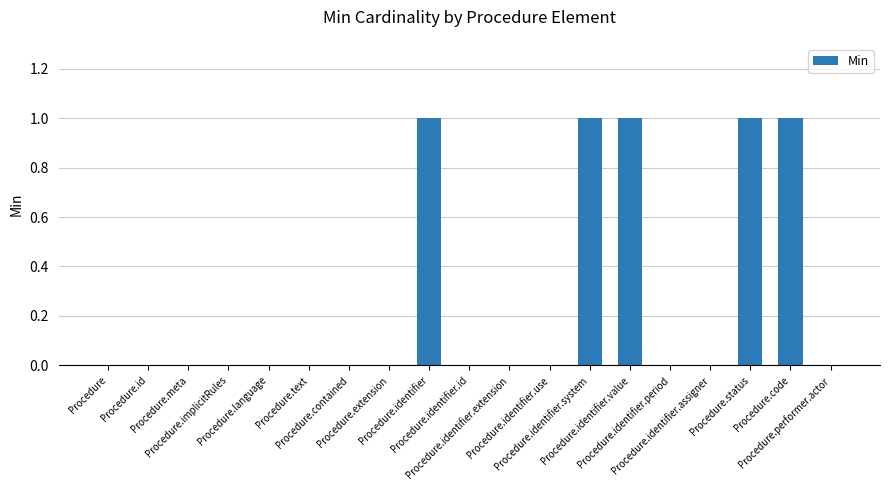

The chart shows a value of 0 at Procedure. True or false?

True